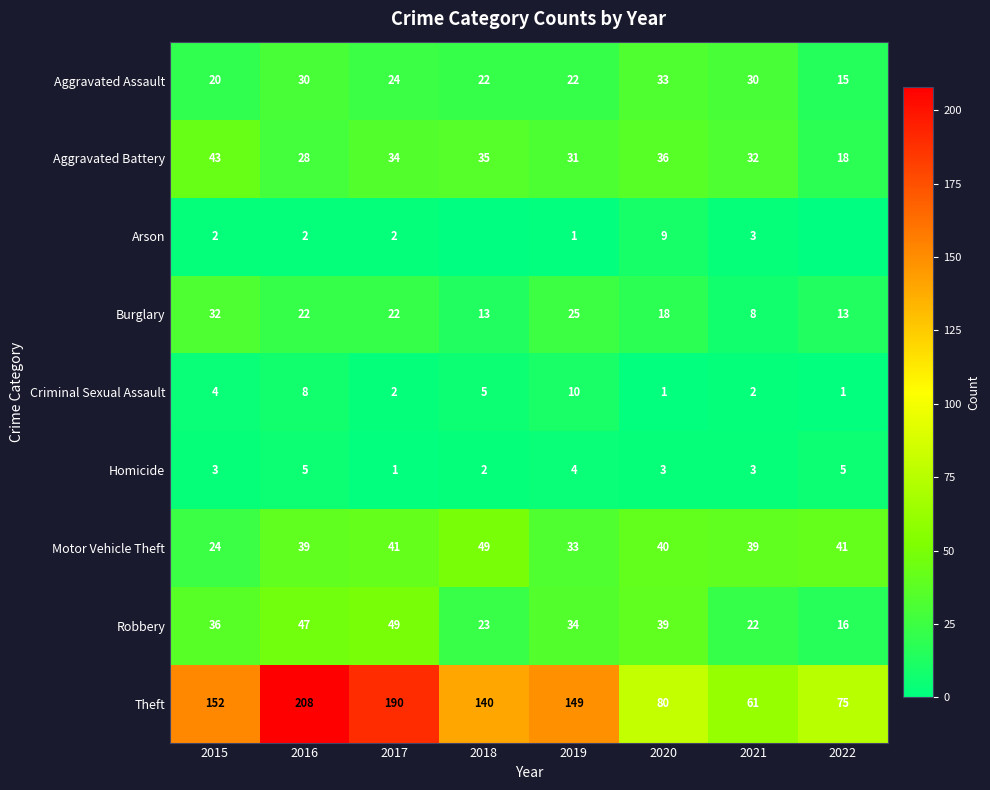

Is it true that Robbery equals 36 at 2015?

True